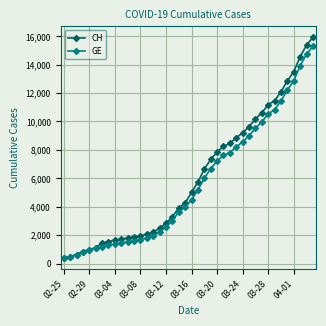

What is the value of the CH point at the 30th from the left?

9642